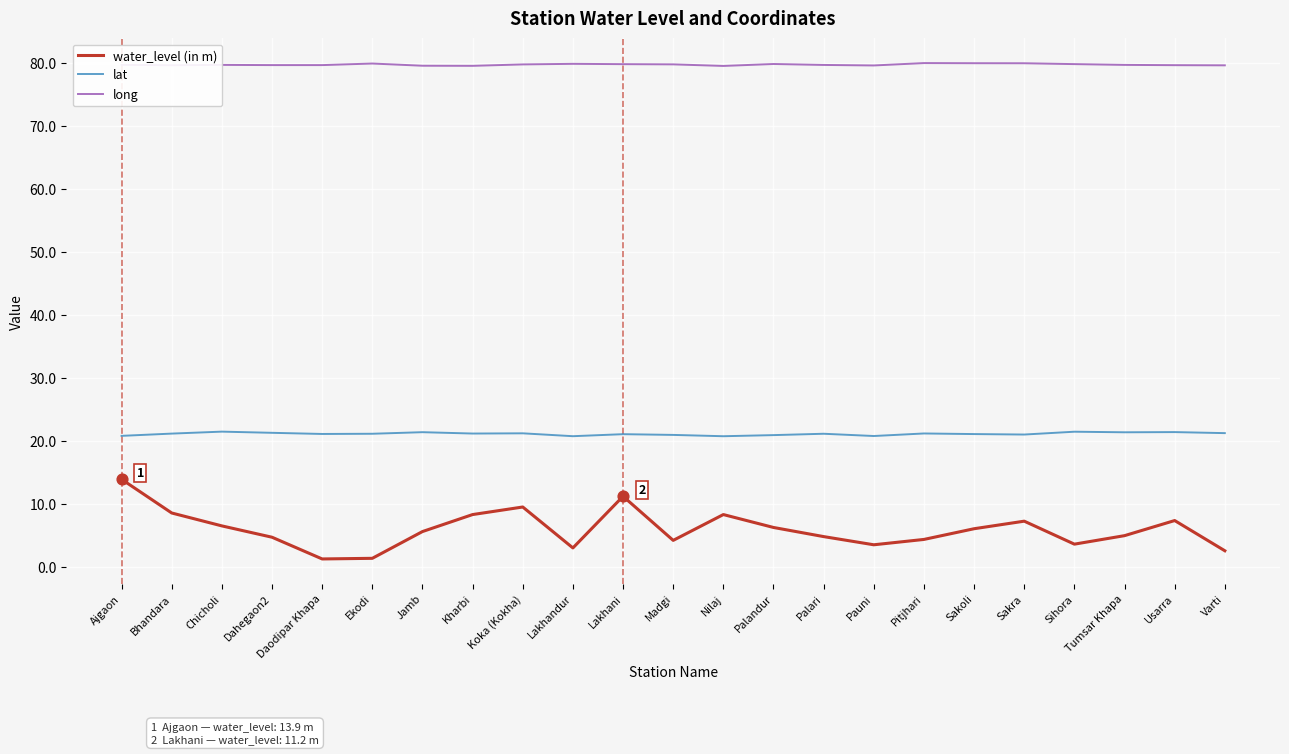

What is the total value across all series at Jamb?

106.6